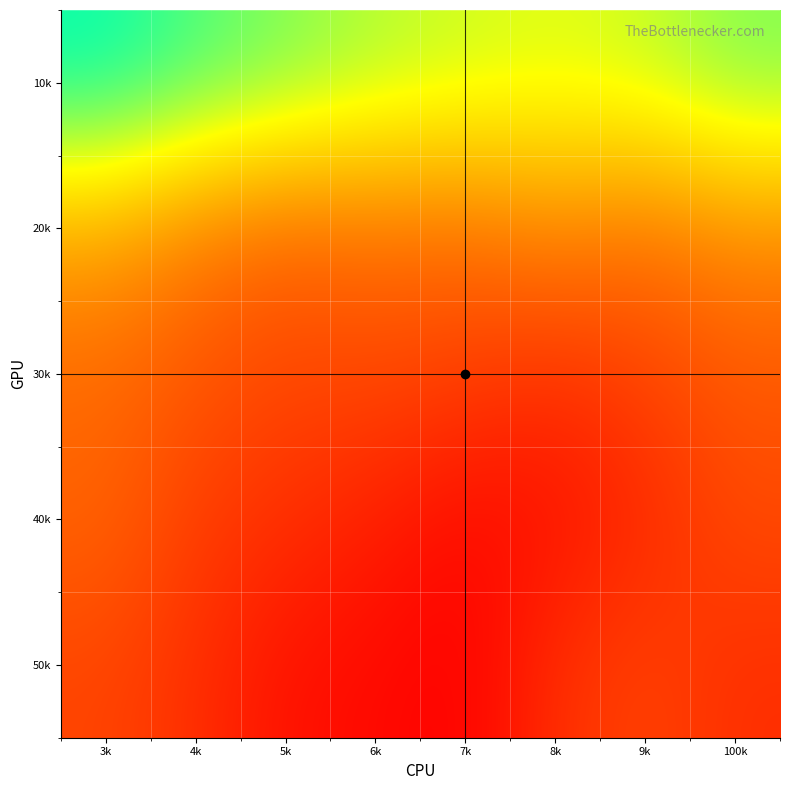

How many data points does each series have?

8